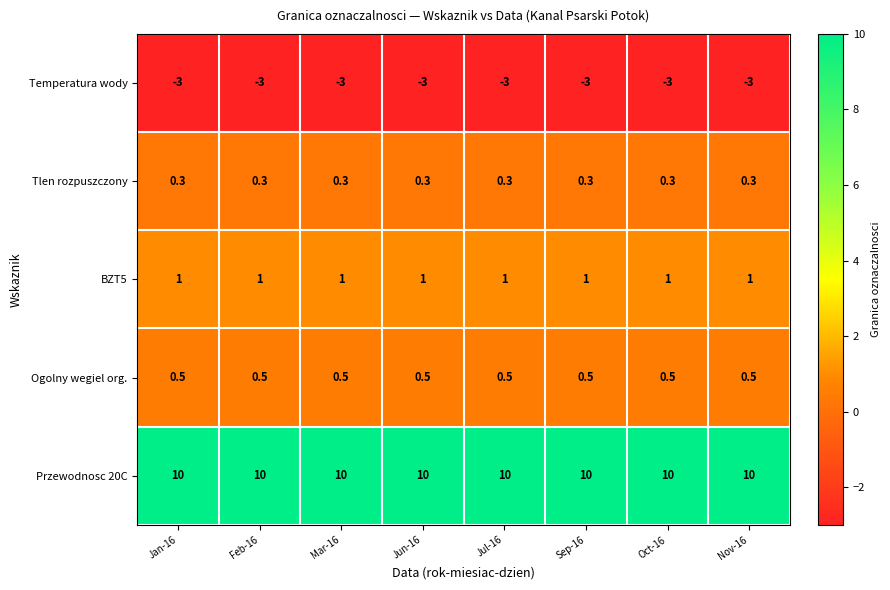

Read the Temperatura wody value at Oct-16.

-3.0